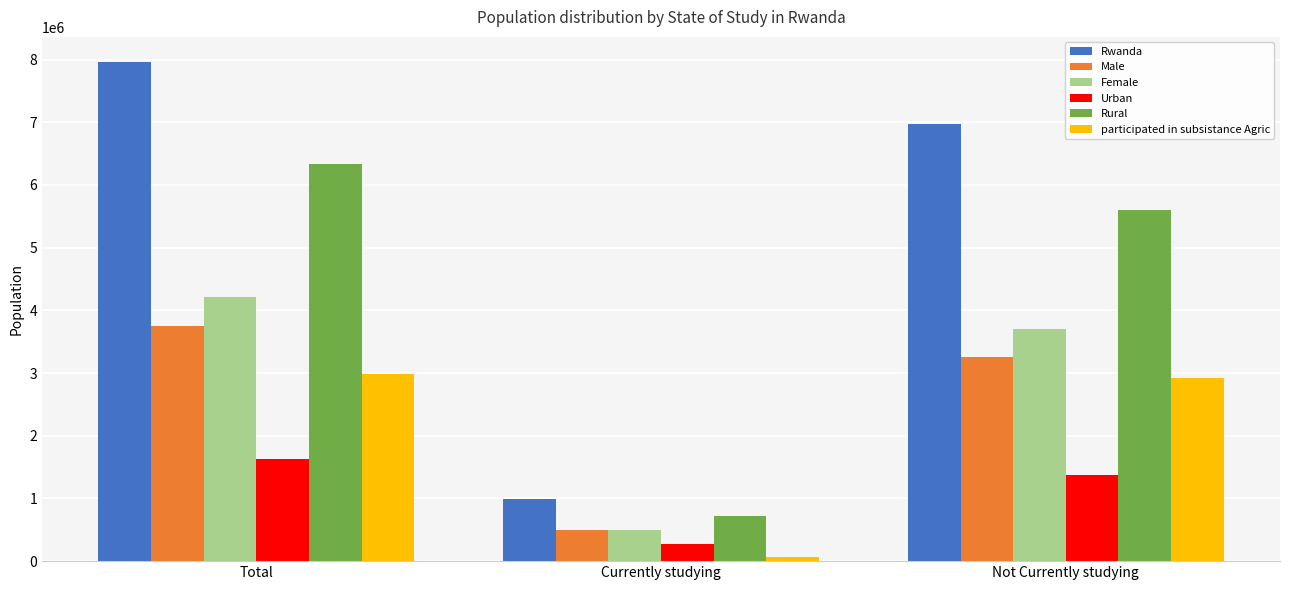

Reading right to left, what are all the values shown in this chart?

Rwanda: 6969356	994230	7963586
Male: 3259233	494636	3753869
Female: 3710124	499594	4209718
Urban: 1370033	266984	1637017
Rural: 5599323	727246	6326569
participated in subsistance Agric: 2918986	71875	2990860